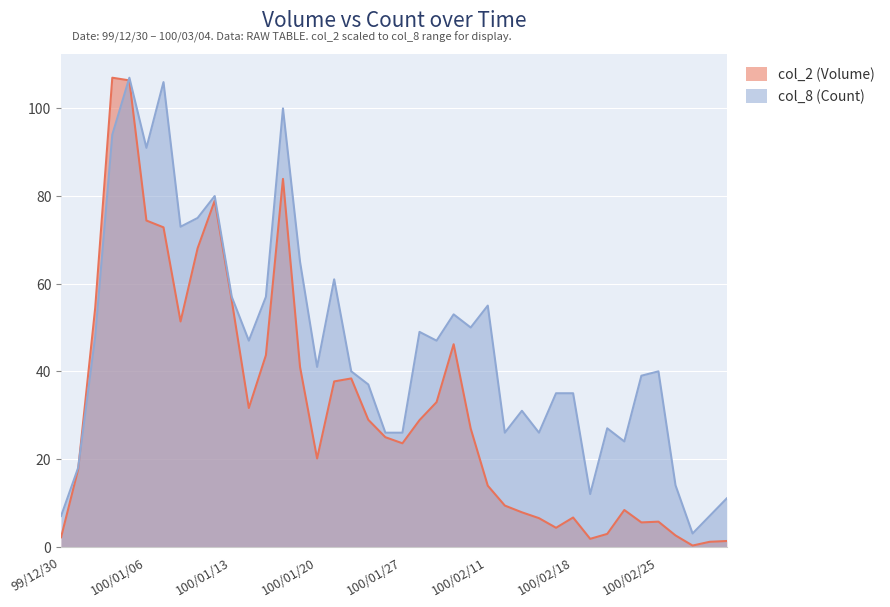

Count the number of categories in the chart.

40